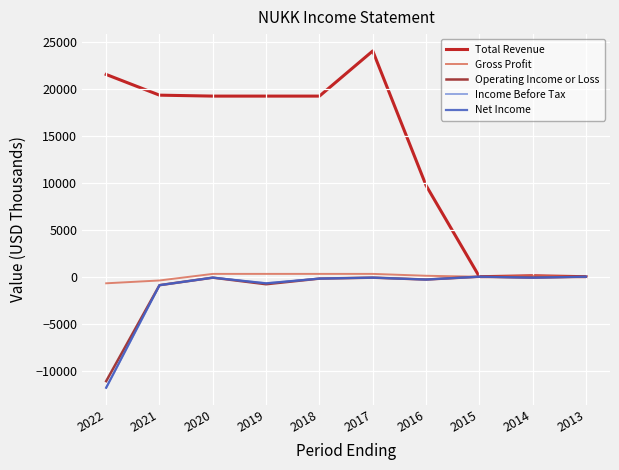

What is the maximum value shown in the chart?

24000